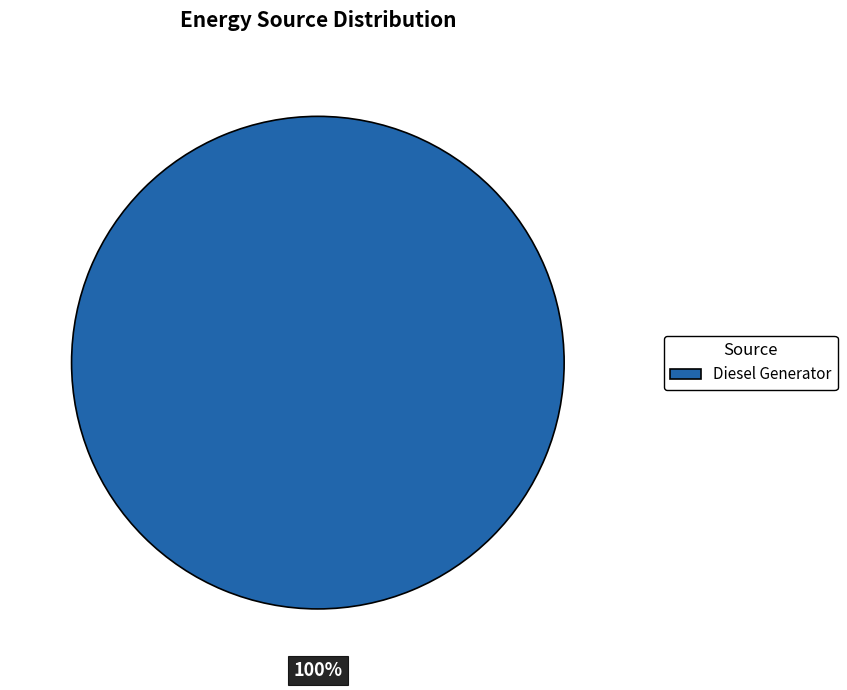

The Diesel Generator slice represents 100% of the pie. True or false?

True